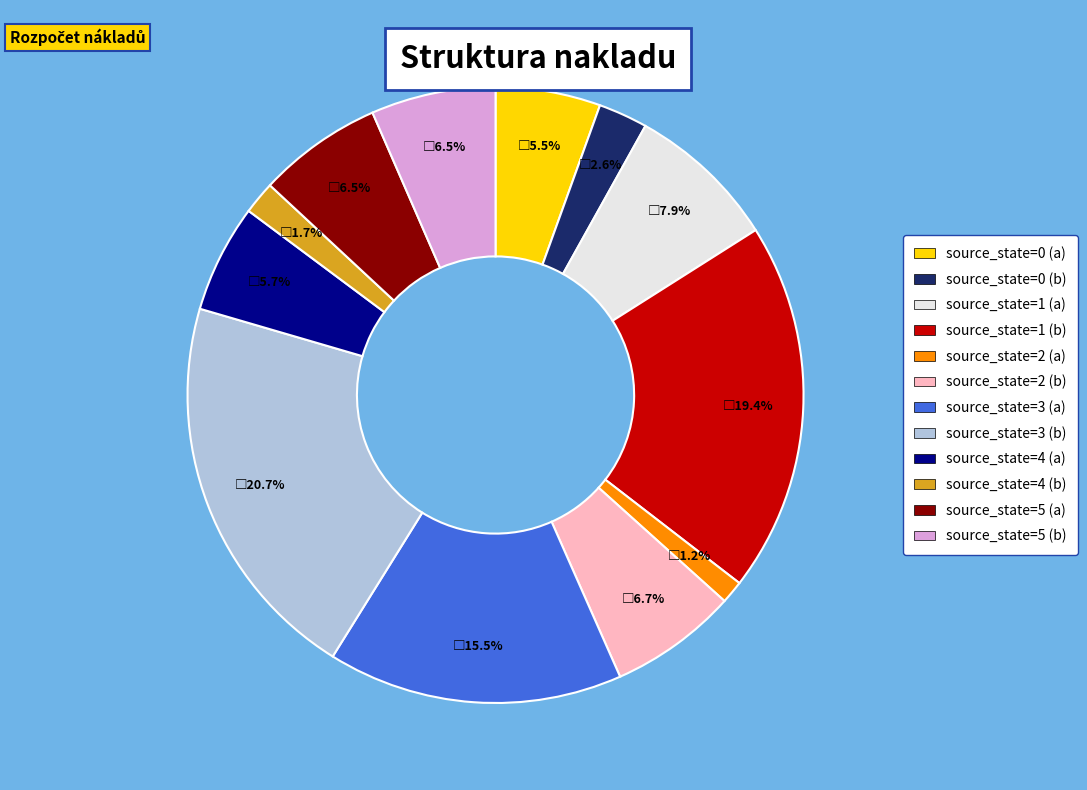

What is the total percentage of source_state=5 (a) and source_state=0 (b)?

9.1%